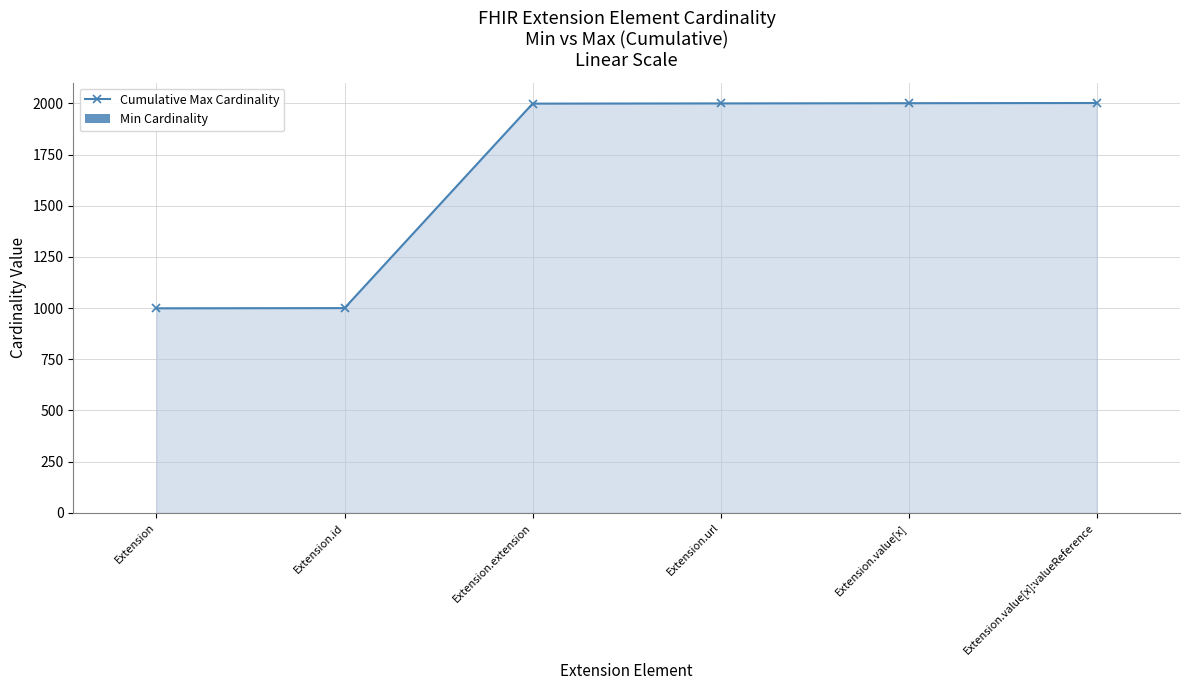

Rank the categories by Min Cardinality value from highest to lowest.

Extension.url, Extension, Extension.id, Extension.extension, Extension.value[x], Extension.value[x]:valueReference